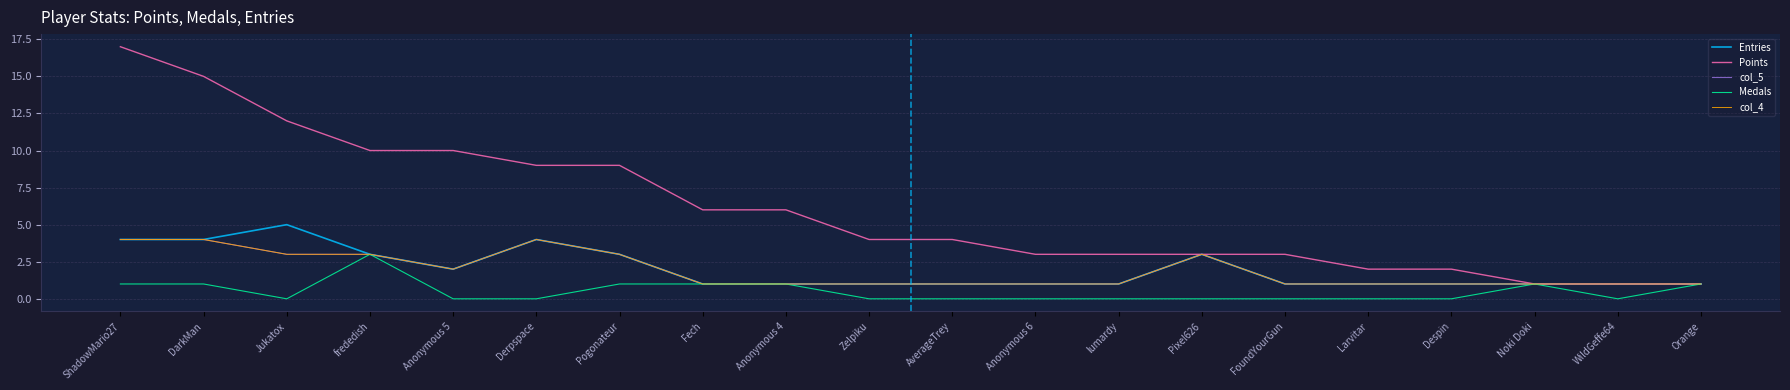

True or false: col_4 has a value of 1 at lumardy.

True